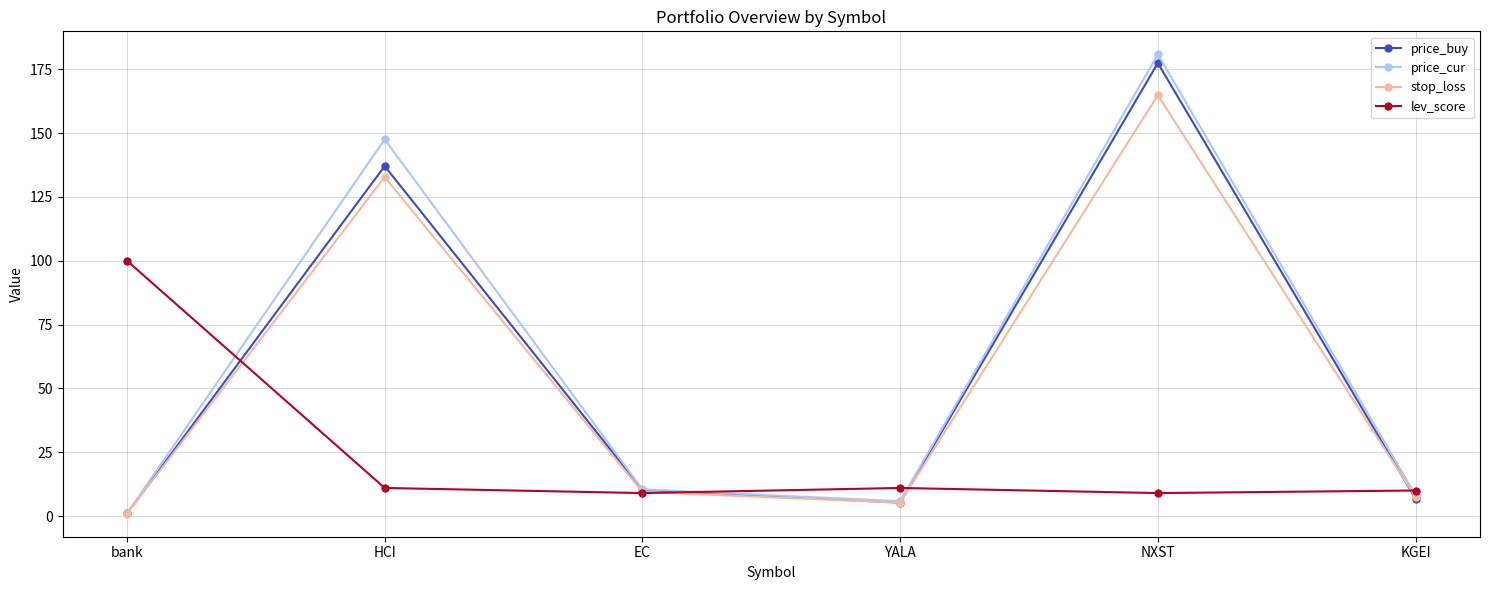

At which label does price_cur reach its minimum?

bank